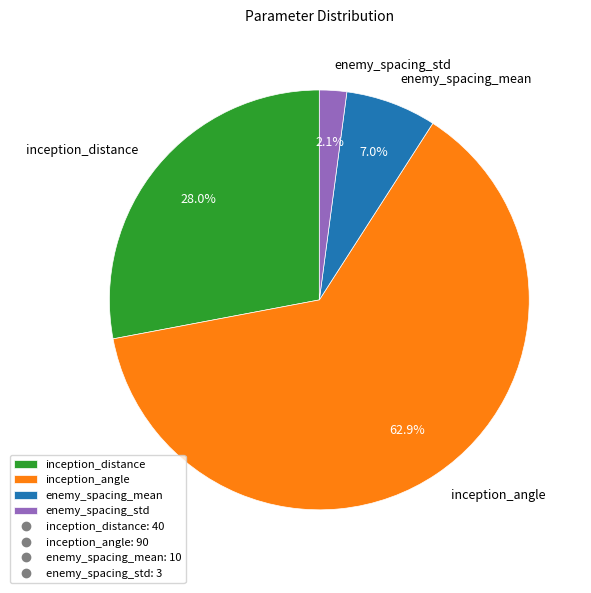

Approximately how many times larger is the value at inception_angle compared to enemy_spacing_mean?

9.0